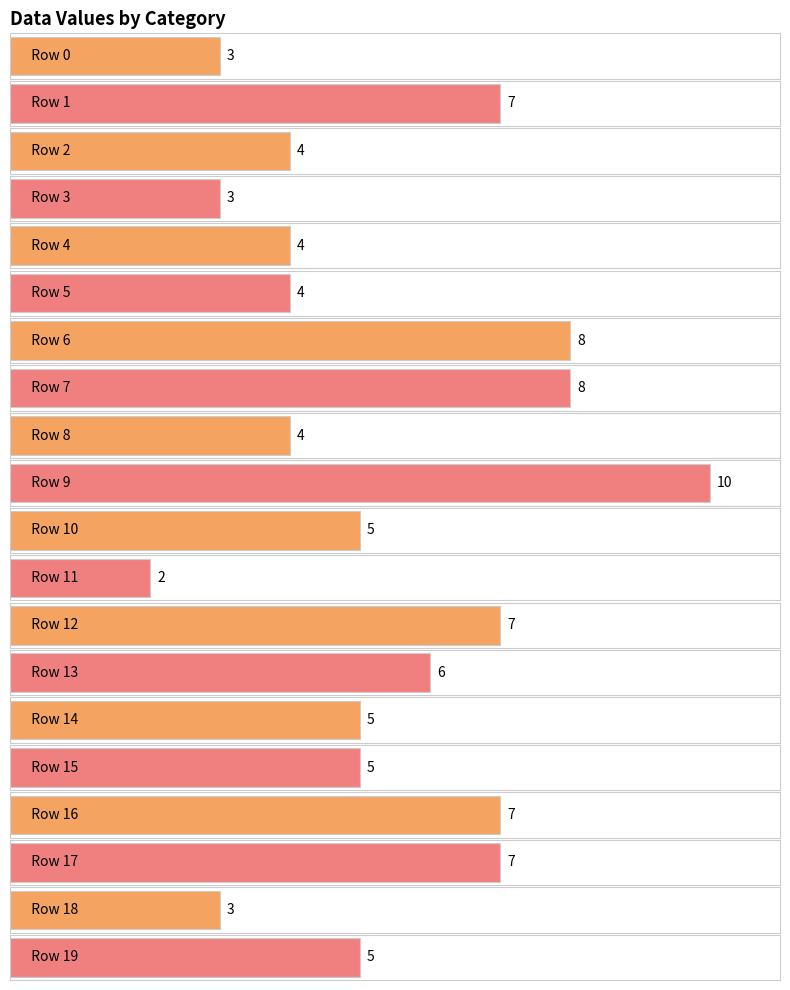

What is the value of the 16th bar from the left?

5